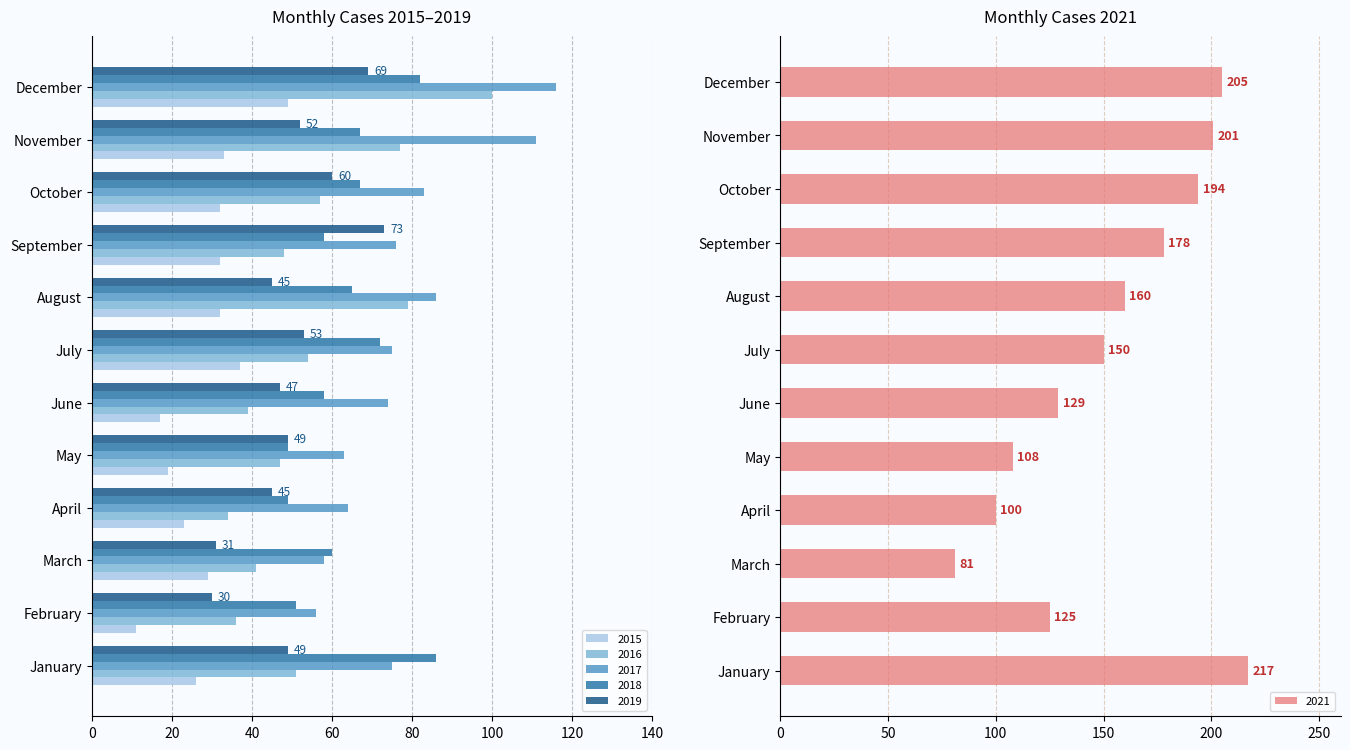

The 2019 series shows 73 at September. True or false?

True